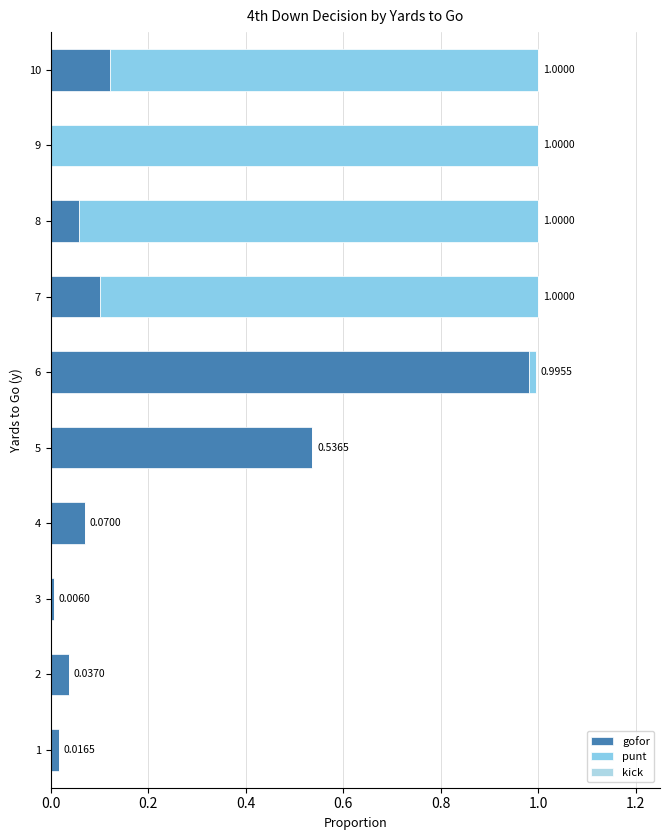

Count the number of data series in this chart.

2